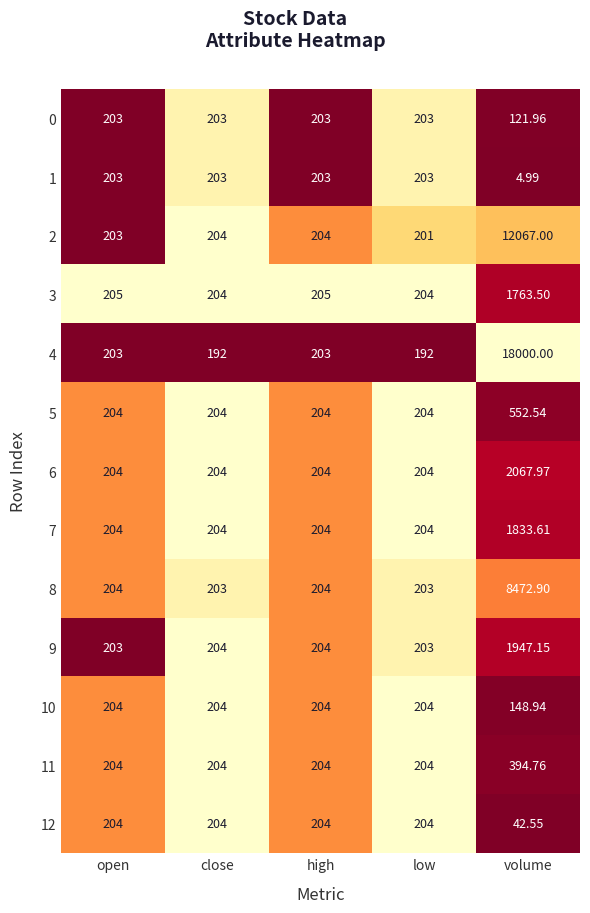

At which category does the chart reach its minimum across all series?

volume